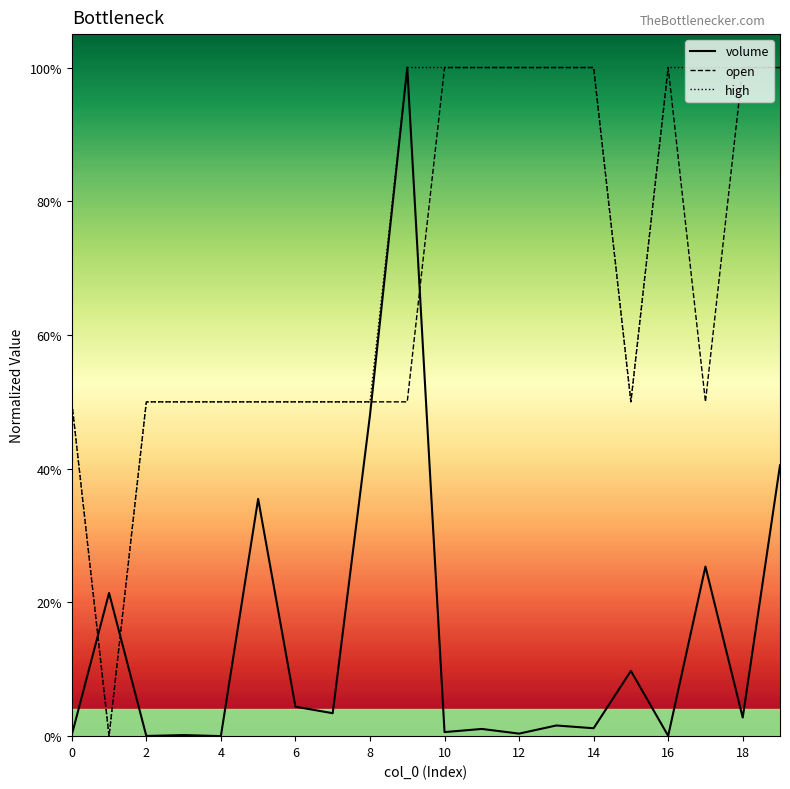

Rank the series by their maximum value, from highest to lowest.

volume, open, high